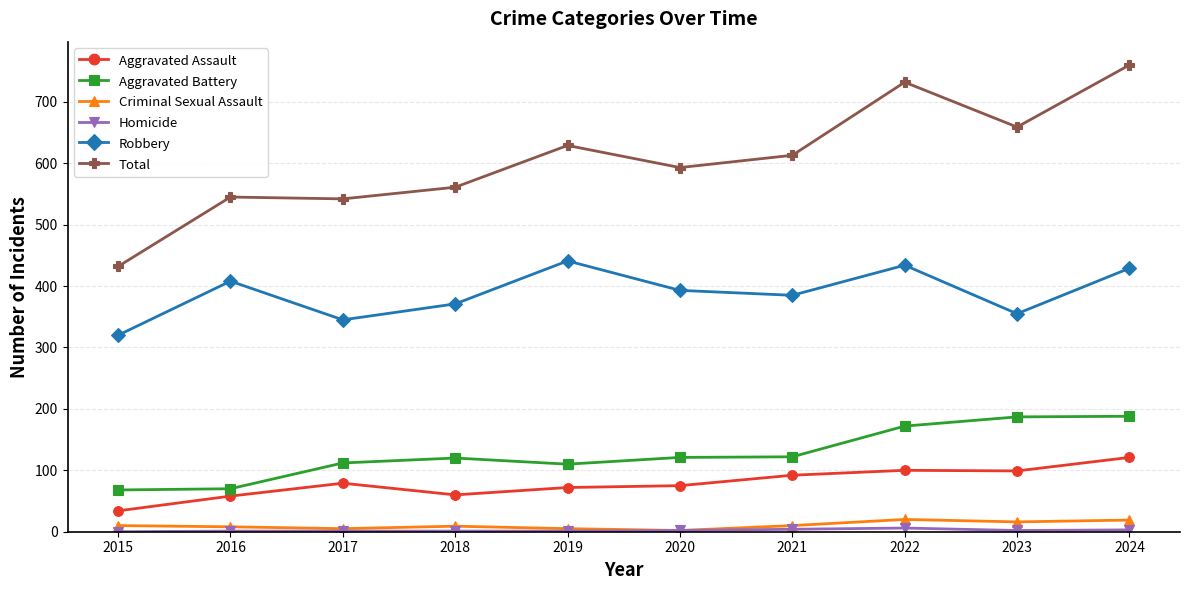

How many categories are shown in the chart?

10